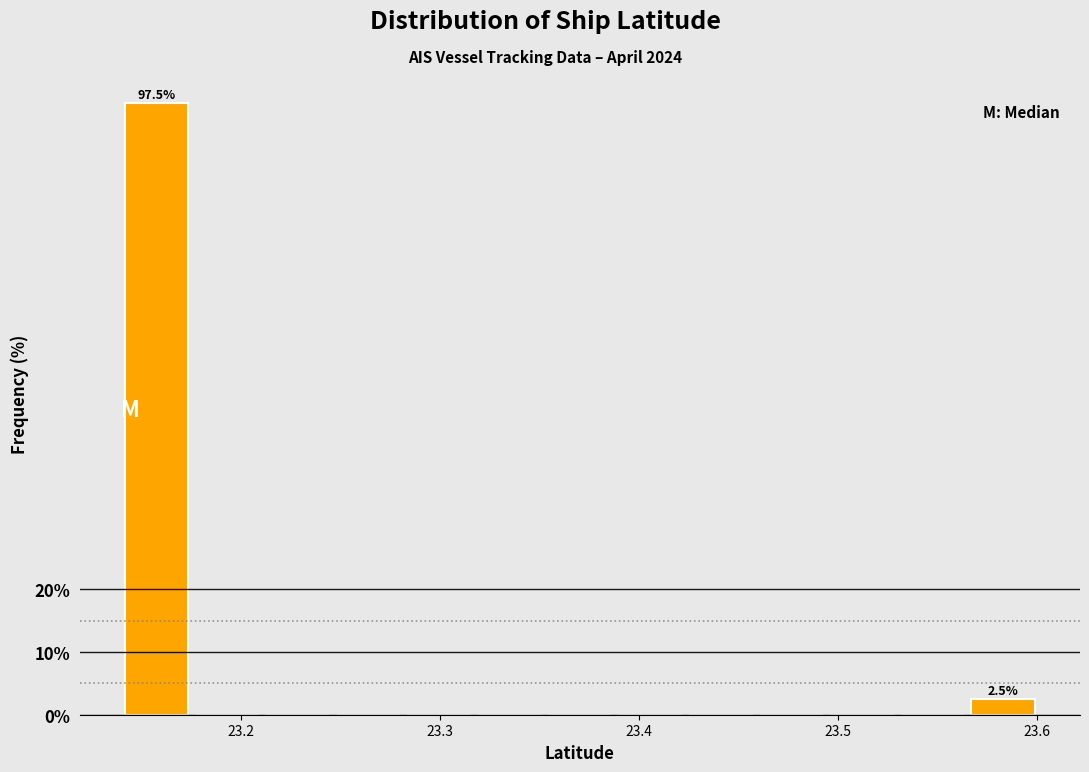

Around what value on the x-axis is the tallest bar? Give the approximate position of its centre, as read against the axis.

23.16